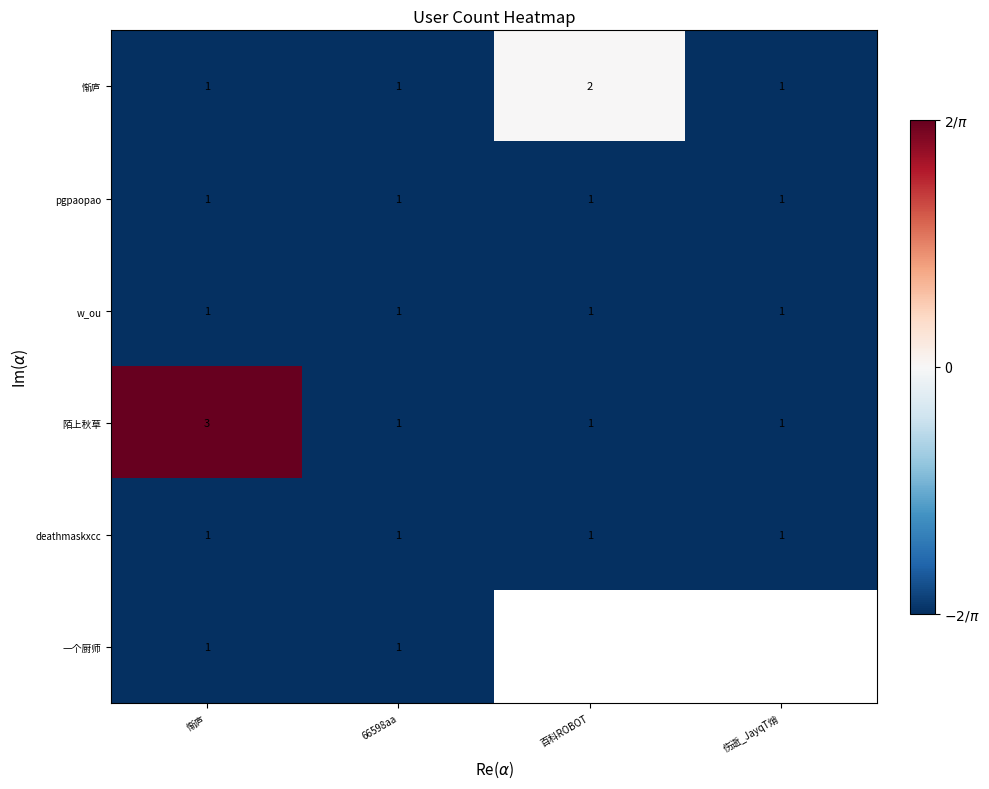

Which series changed the most between 百科ROBOT and 伤逝_JayqT焇?

惭庐